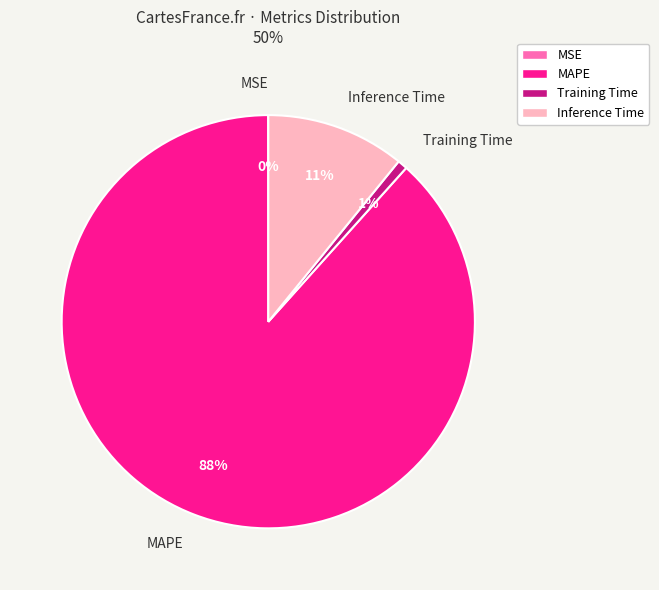

Which slice represents more than half of the pie?

MAPE